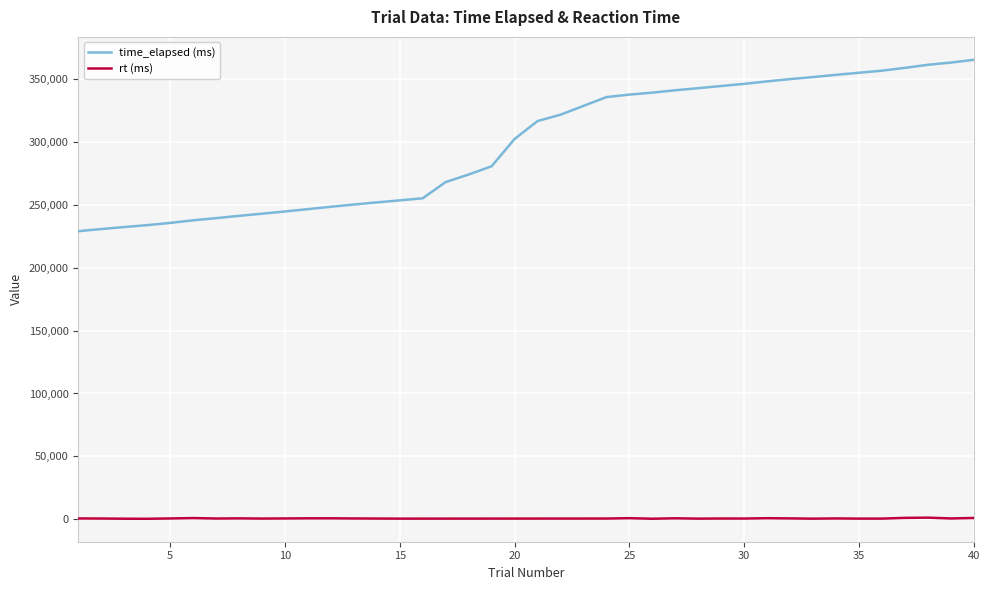

Between 32 and 23, which is larger?

32